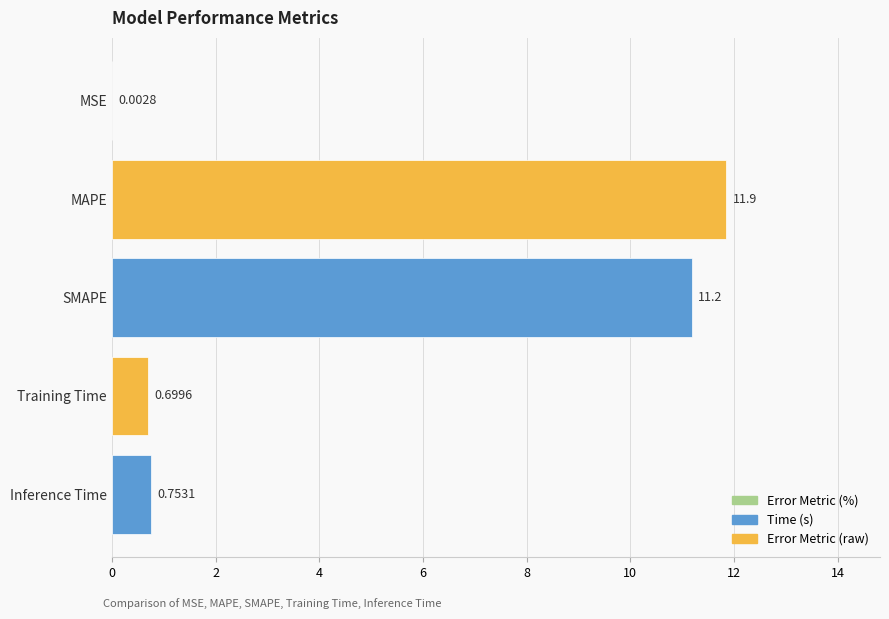

What is the maximum value shown in the chart?

11.9